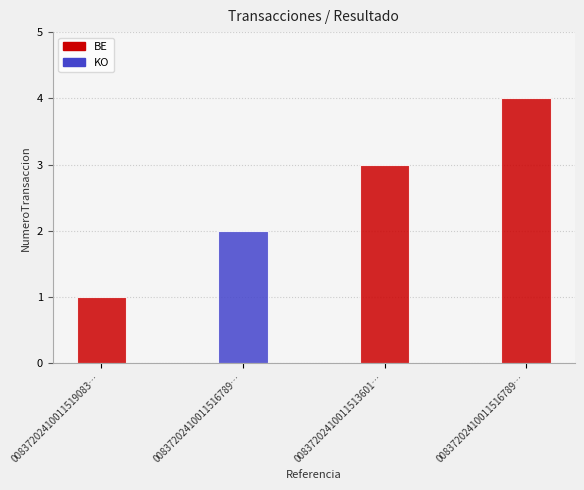

What is the difference between the maximum and minimum values?

3